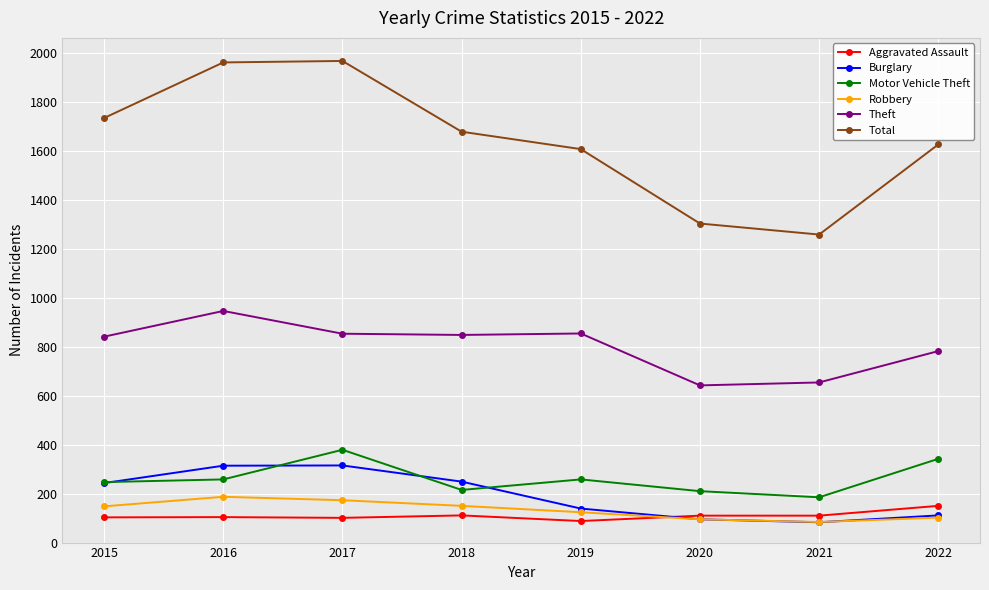

Is this an area chart (filled region under the line)?

No